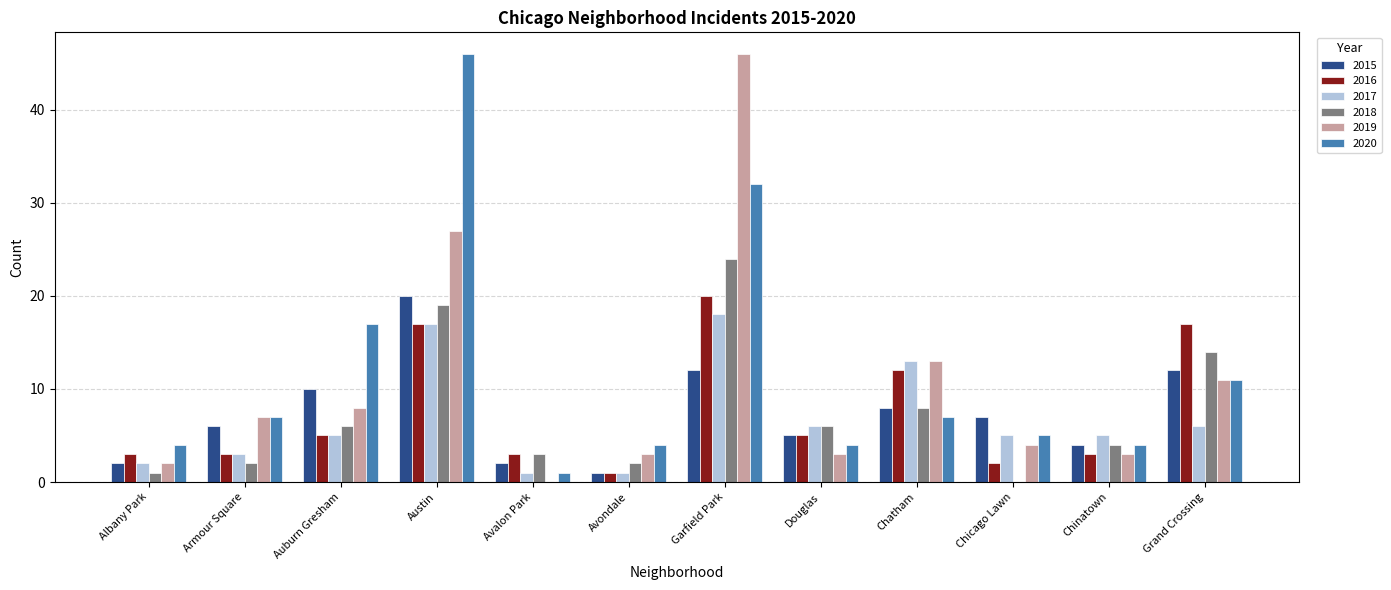

What is the sum of the 2020 values at Chicago Lawn and Avalon Park?

6